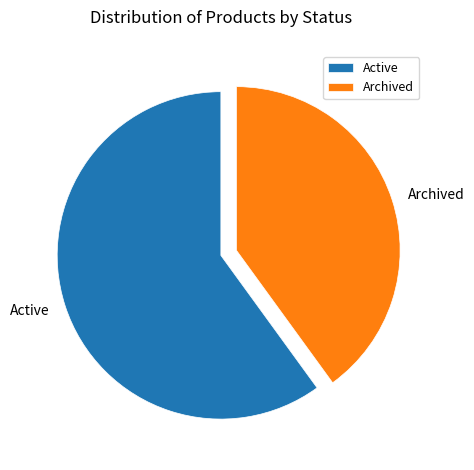

Does Active account for over 50% of the chart?

Yes